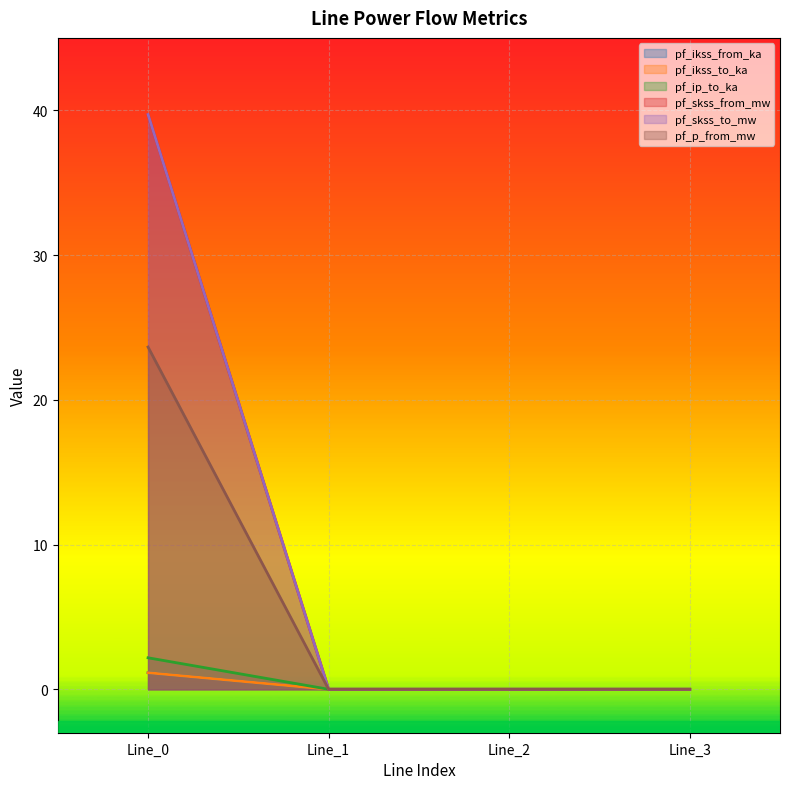

Does the chart display data point markers on the line(s)?

No